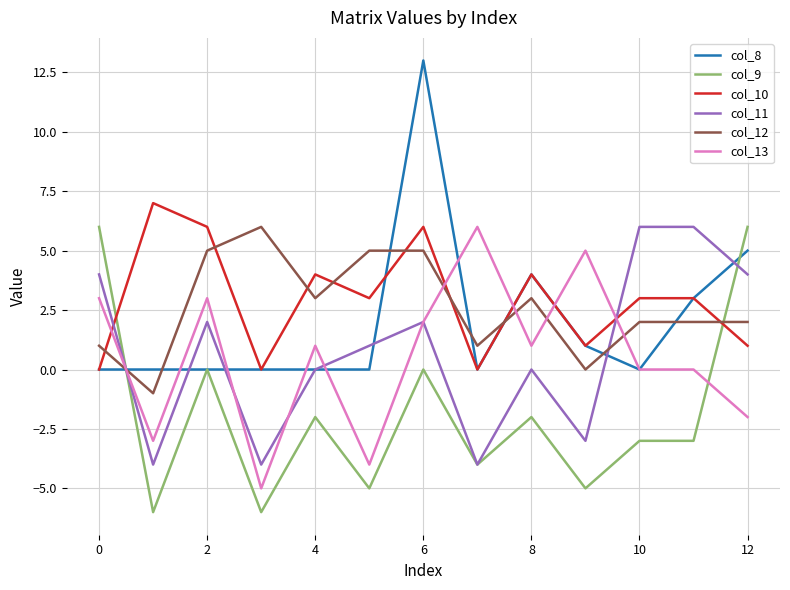

What is the minimum value shown in the chart?

-6.0